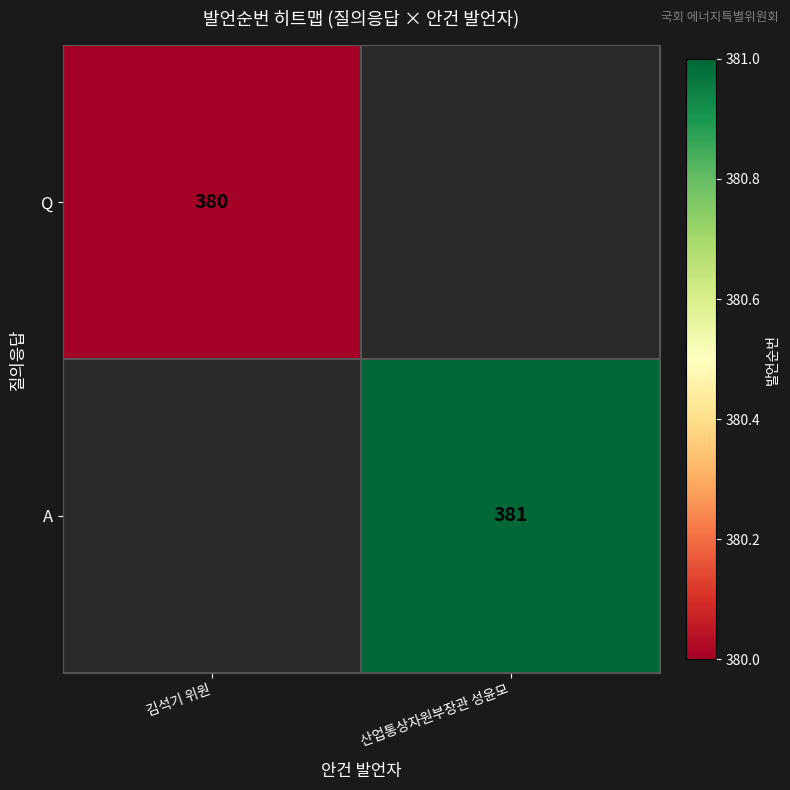

The A series shows 381 at 산업통상자원부장관 성윤모. True or false?

True